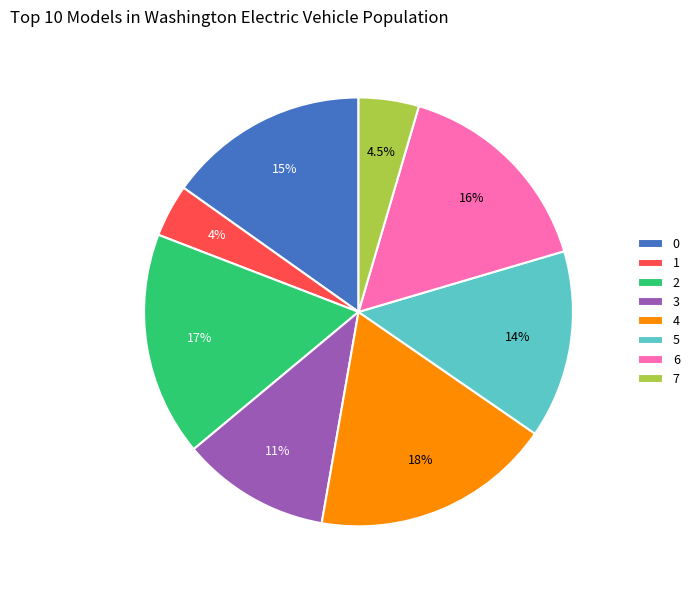

Does 3 account for over 50% of the chart?

No